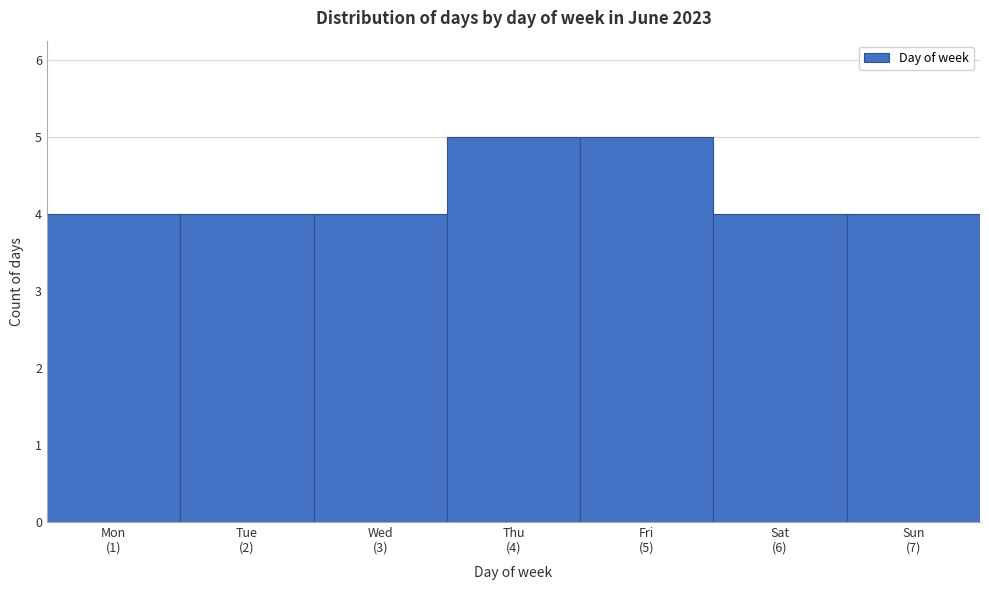

Reading left to right, what are all the values shown in this chart?

4	4	4	5	5	4	4